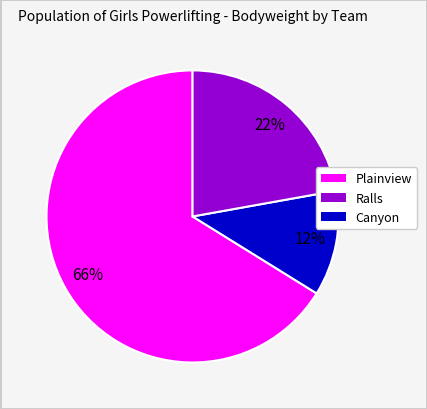

To the nearest percent, what is the average slice percentage?

33%